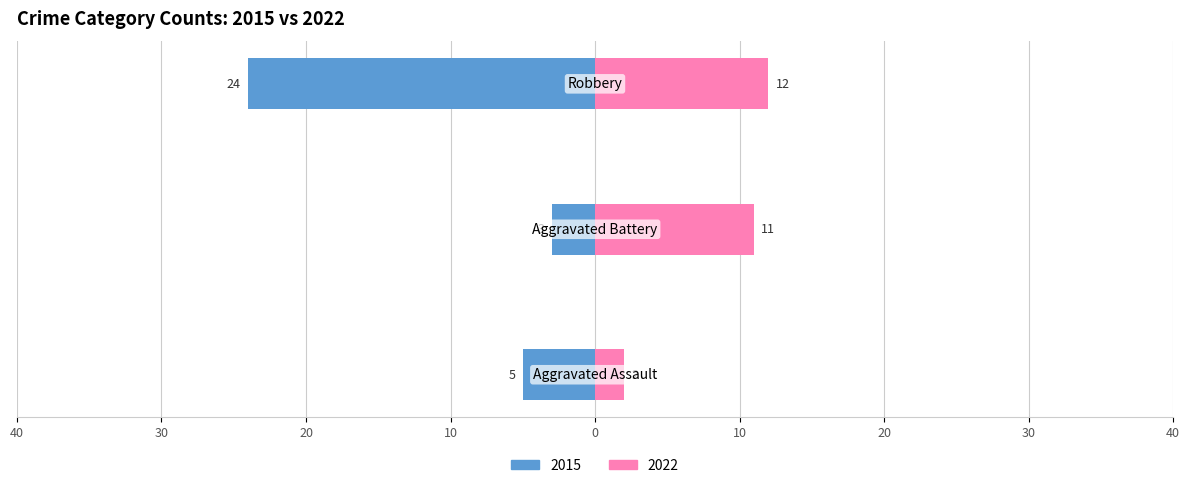

At which category does the chart reach its peak across all series?

Robbery